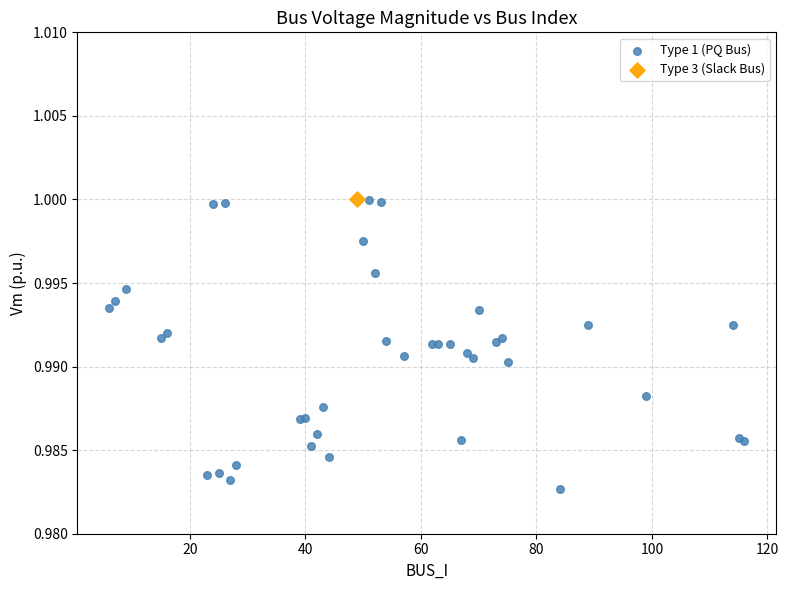

What are all the series names shown in the legend?

Type 1 (PQ Bus), Type 3 (Slack Bus)